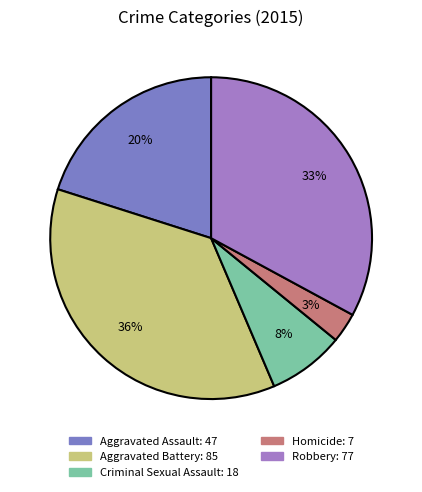

Is the sum of Homicide and Aggravated Battery greater than half?

No